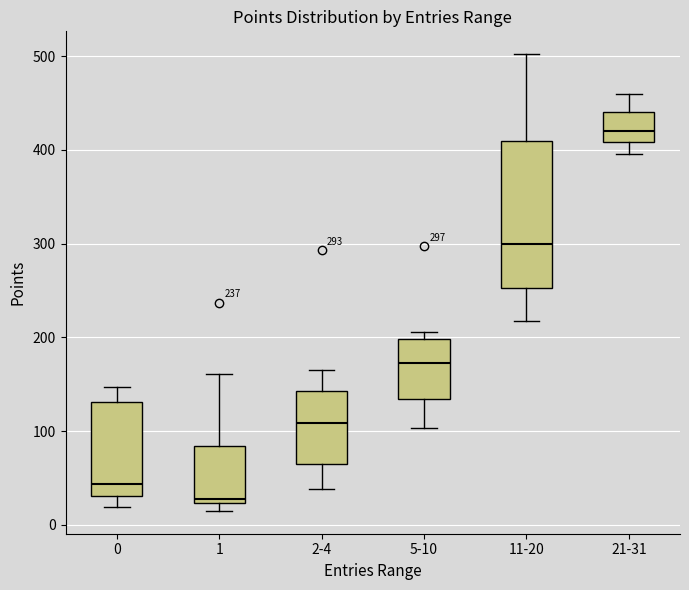

Which box's median line is the lowest?

1